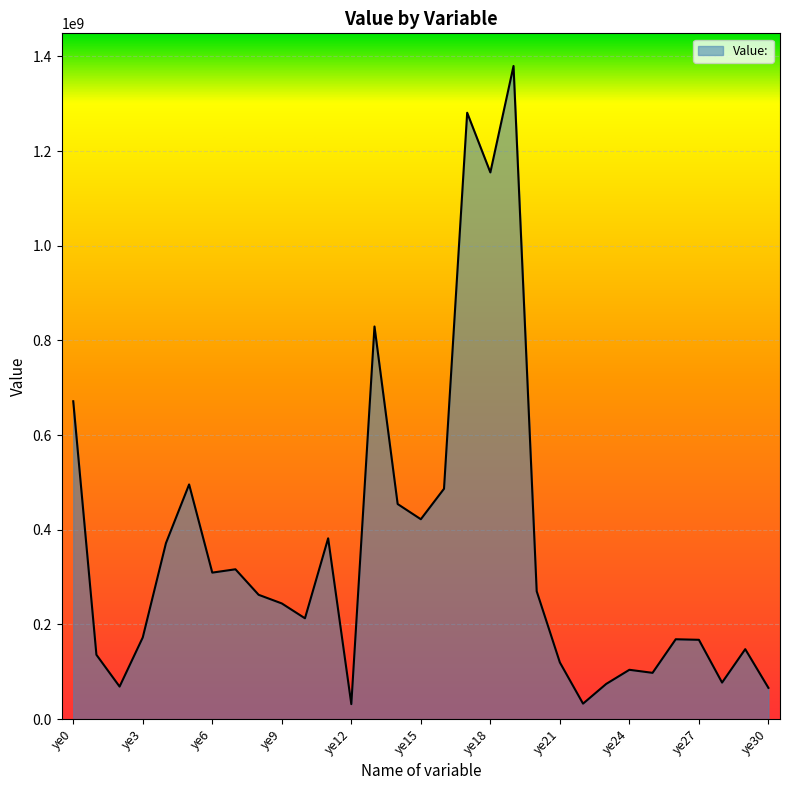

What is the difference between the maximum and minimum values?

1348010666.7